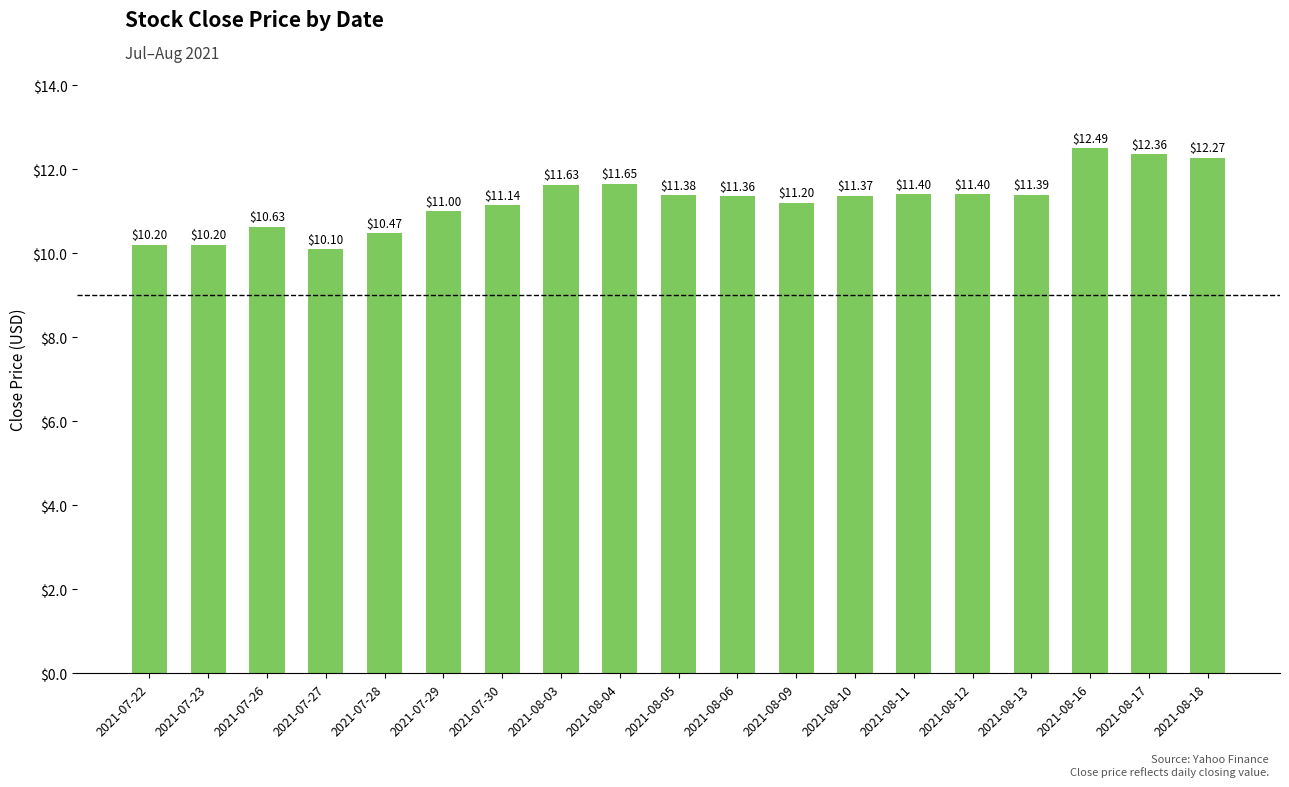

Which label corresponds to the largest value in the chart?

2021-08-16